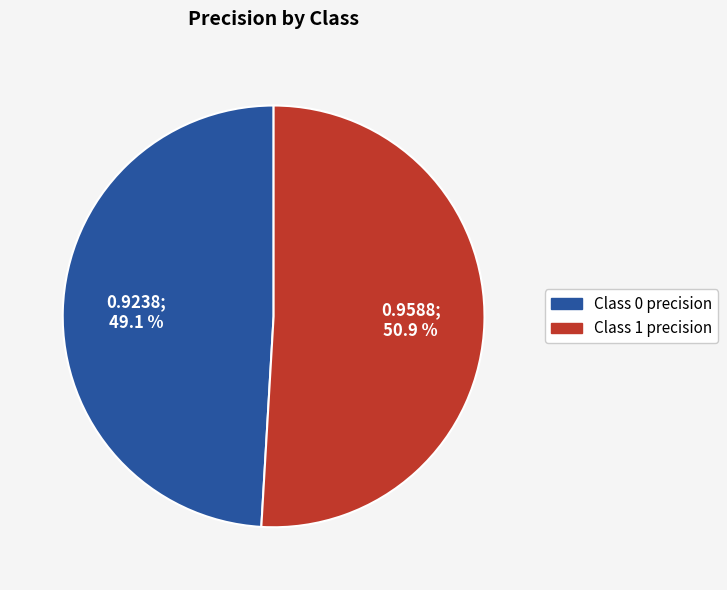

Is there a majority slice in this chart?

Yes